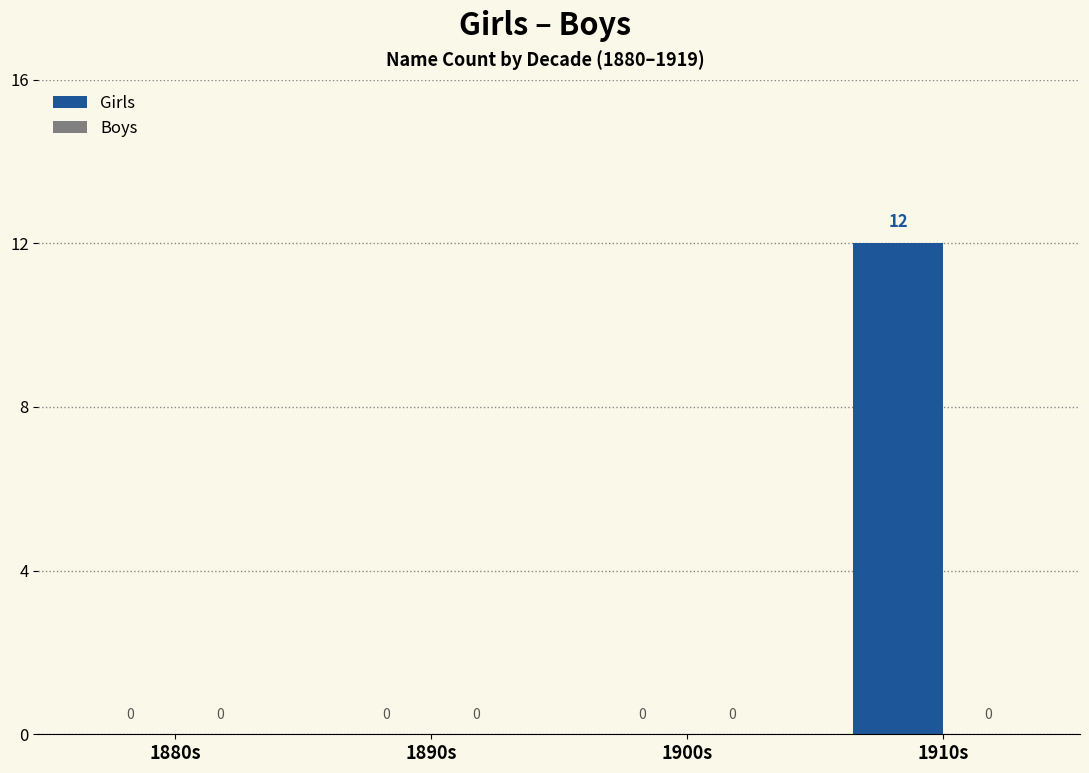

What is the sum of the values at 1880s and 1910s?

12